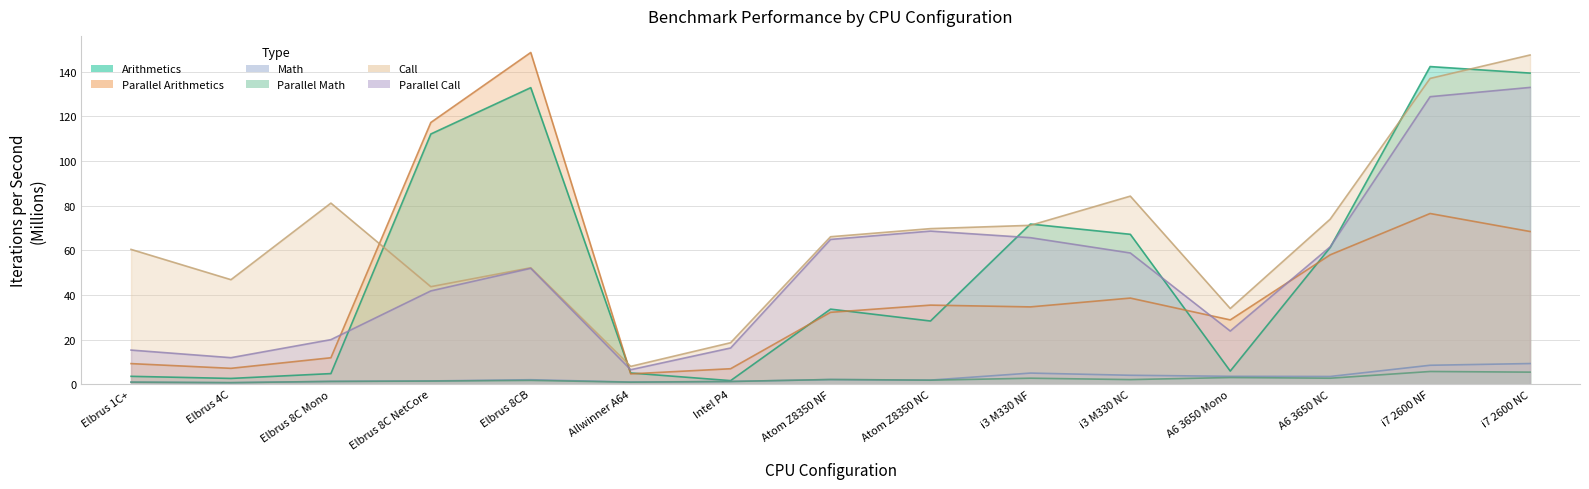

Is it true that MathBenchmark (Iter/s) equals 3.1 at Atom Z8350 NF?

False